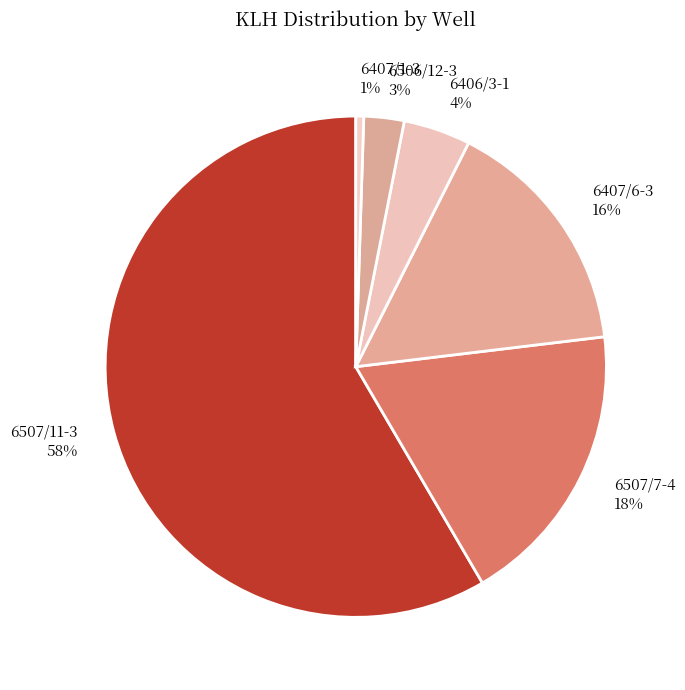

Is there any slice that represents more than half of the pie?

Yes